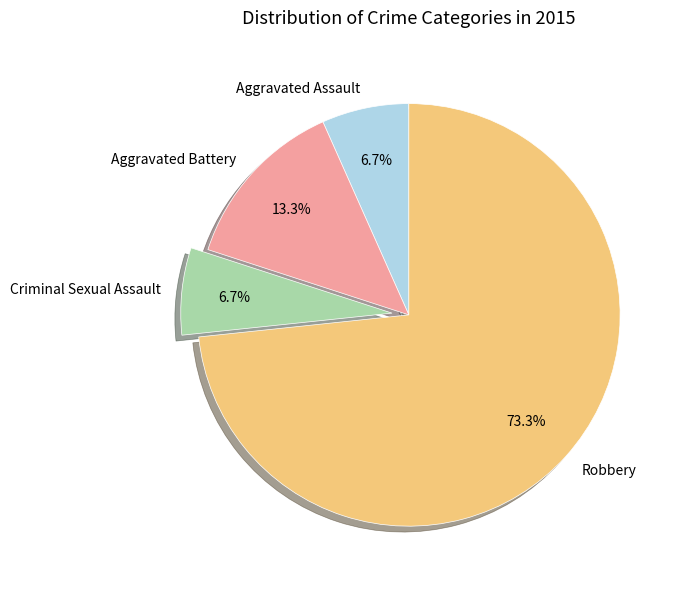

What percentage is the Criminal Sexual Assault slice, to the nearest percent?

7%